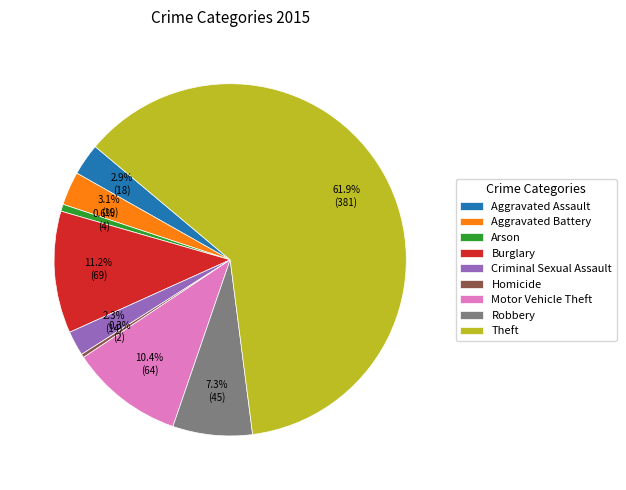

What is the ratio of the value at Burglary to the value at Criminal Sexual Assault?

4.9